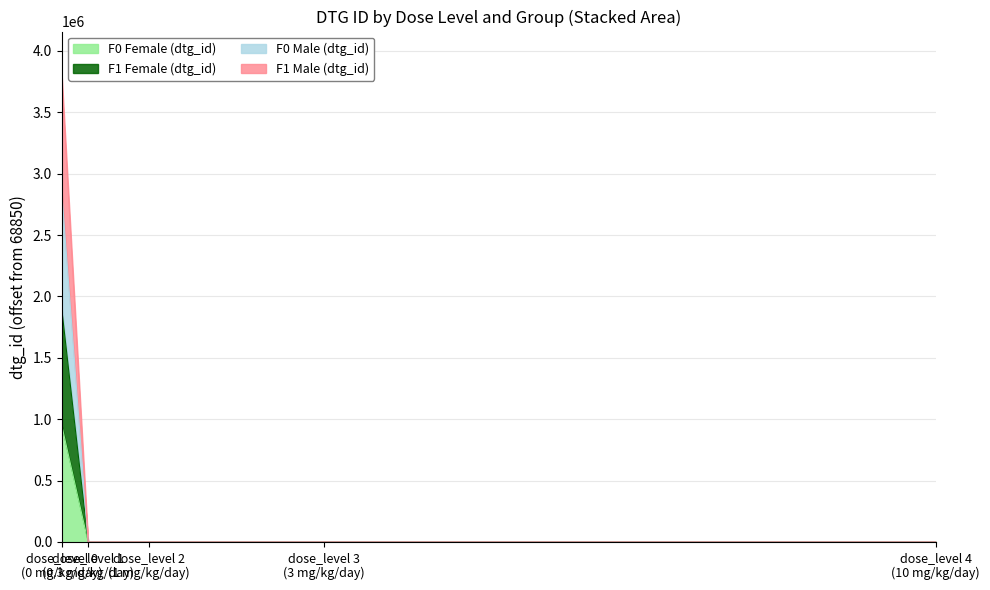

What is the minimum value for F0 Male (dtg_id)?

26